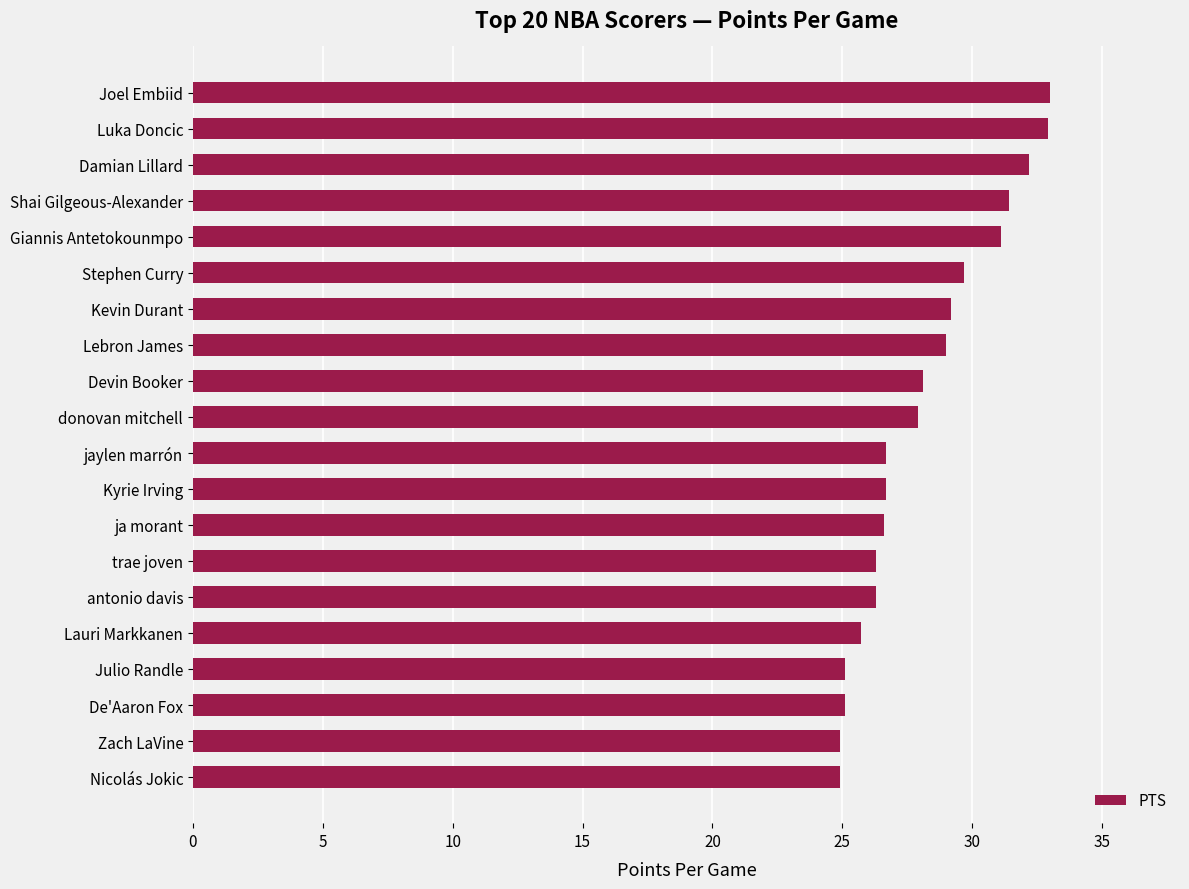

How many data points are less than 27?

10